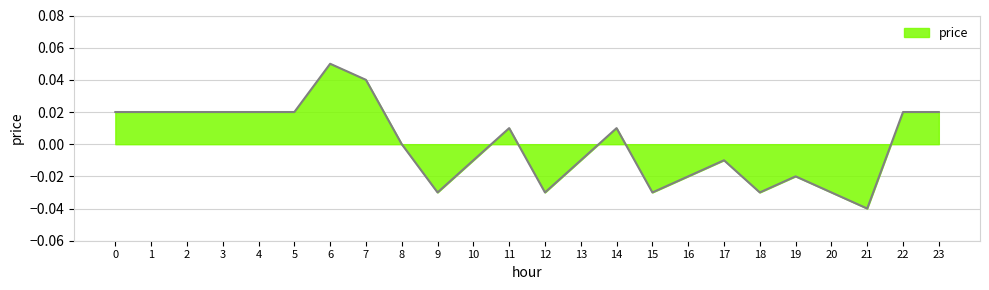

Is it true that the value at 16 is -0.0?

True